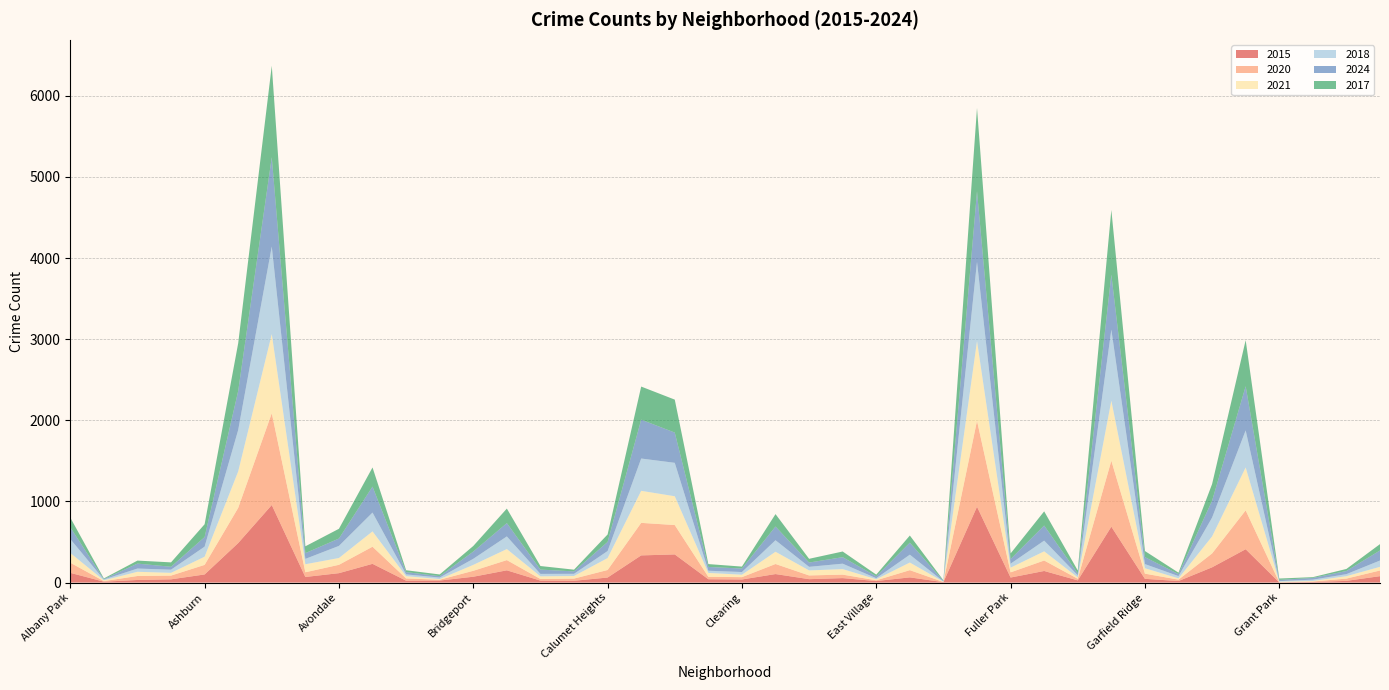

Reading left to right, list all the values displayed in this chart.

2015: 120	11	32	40	100	487	956	69	116	231	23	25	72	151	24	22	62	335	347	41	38	105	42	55	19	64	5	935	62	143	27	689	46	19	188	411	2	7	21	79
2020: 125	7	49	46	118	434	1131	58	103	211	28	10	73	126	20	27	93	401	362	30	29	124	46	43	9	89	2	1059	64	129	20	813	64	17	171	479	2	6	28	70
2021: 120	10	52	34	101	449	976	99	84	189	28	8	73	136	33	32	147	395	355	48	30	151	62	68	13	94	3	983	58	113	17	740	67	16	210	529	7	7	30	45
2018: 172	10	40	39	124	511	1079	66	149	232	22	19	75	156	30	27	87	398	412	27	33	142	44	67	13	97	4	976	49	132	26	876	51	28	232	457	7	16	25	78
2024: 145	5	61	36	118	481	1101	71	91	320	28	17	89	164	53	30	112	479	373	47	43	169	53	80	23	148	6	871	57	186	22	678	86	24	208	544	15	21	39	124
2017: 119	8	37	54	158	588	1128	84	120	236	23	21	69	179	44	21	92	408	406	35	24	153	46	70	21	88	8	1026	69	175	37	797	75	18	205	568	17	10	25	78